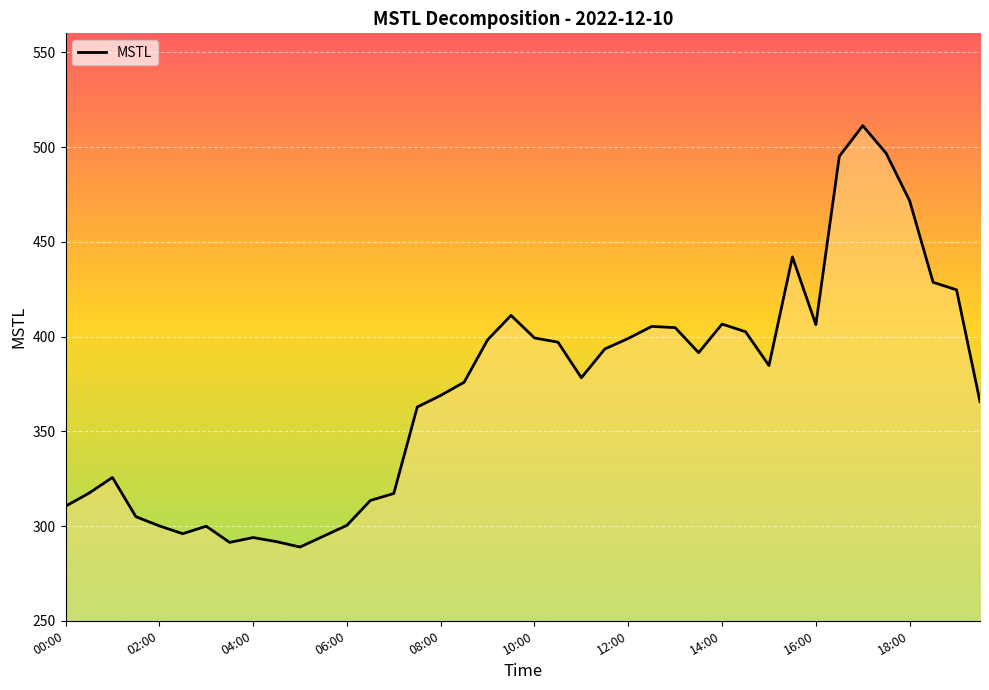

What is the change in value from 02:00 to 07:30?

+62.7